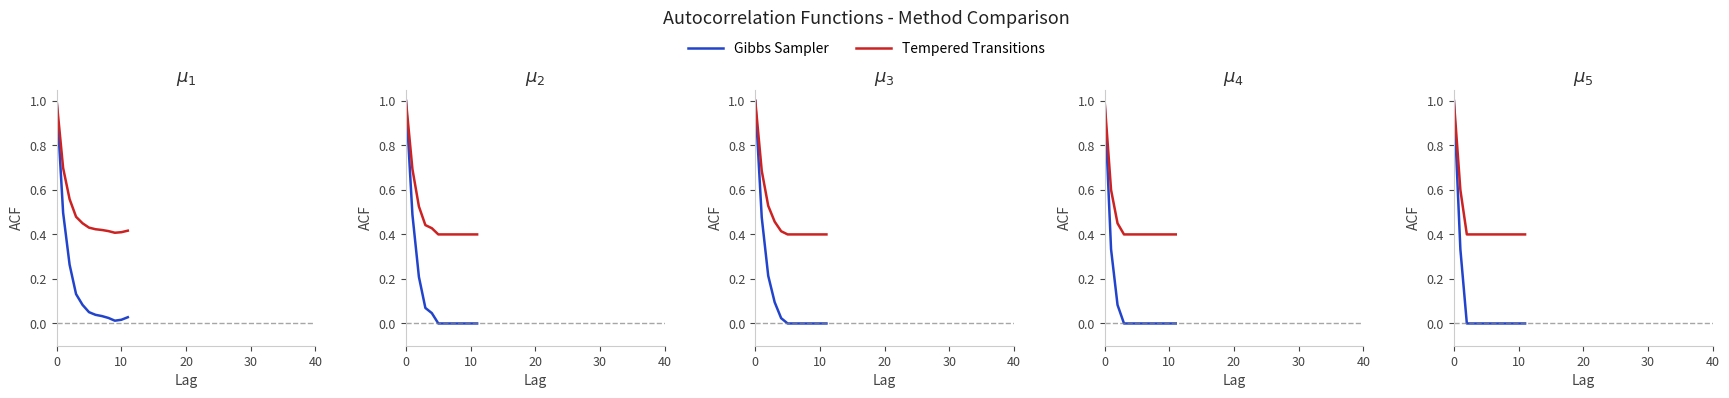

What is the sum of all Gibbs Sampler values?

1.3